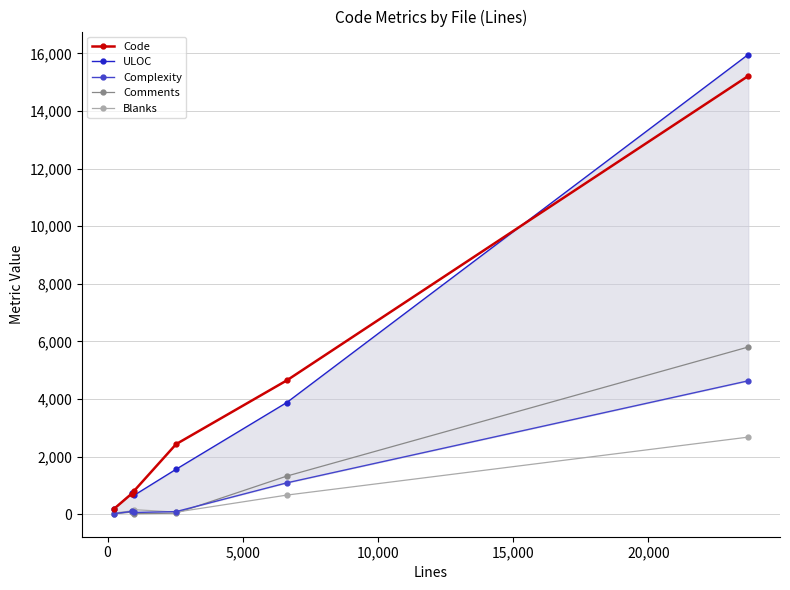

True or false: Blanks has more than 0 interior local peaks.

True